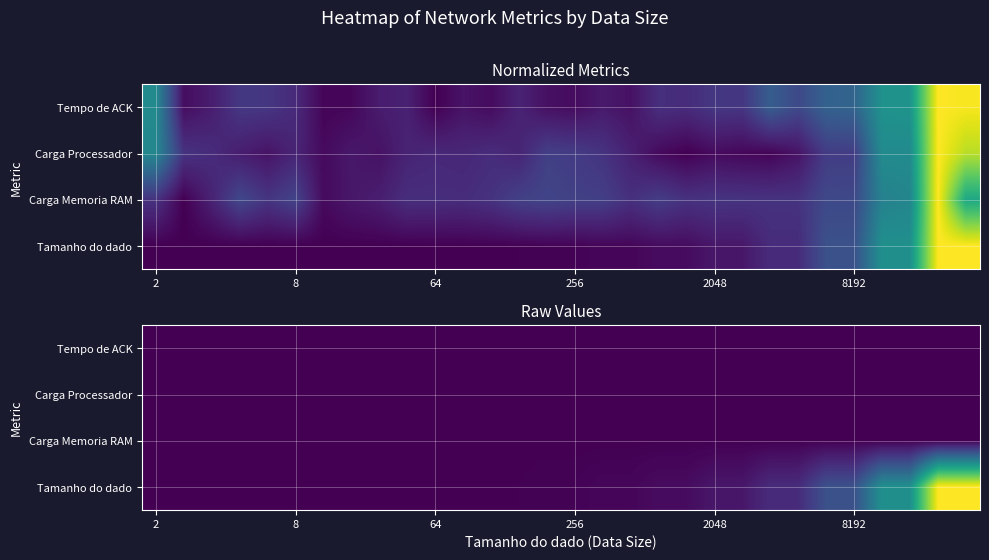

How many data points in Carga Processador are less than 54?

3